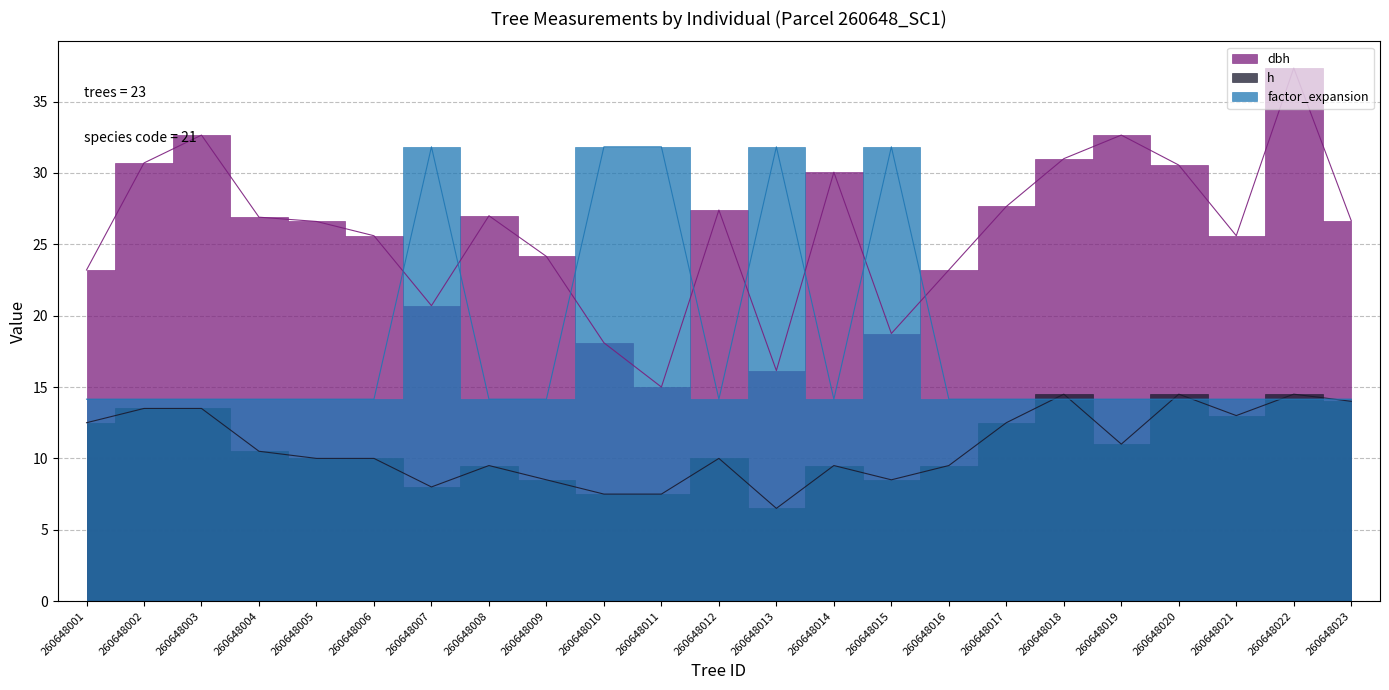

What are all the series names shown in the legend?

dbh, h, factor_expansion